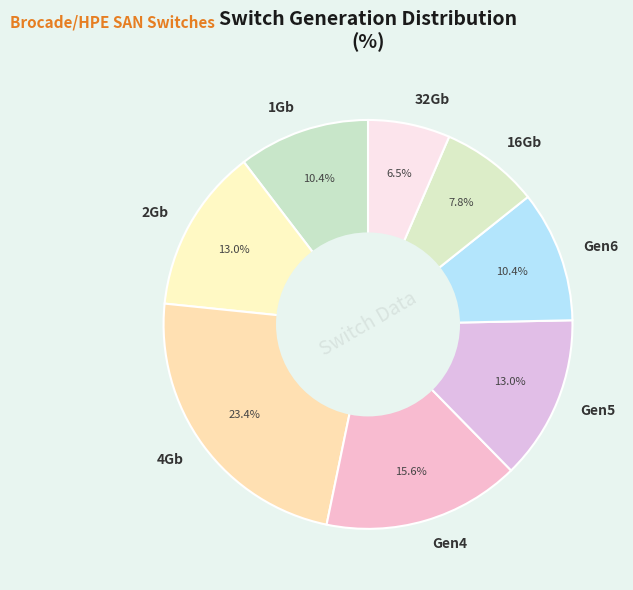

Which category has the biggest portion of the pie?

4Gb